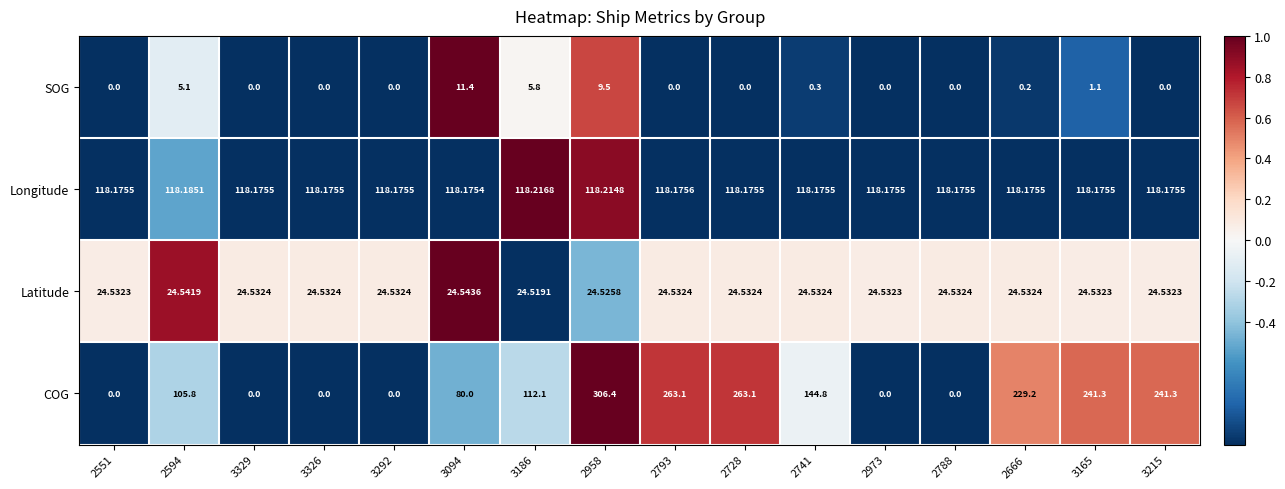

What is the minimum value shown in the chart?

0.0